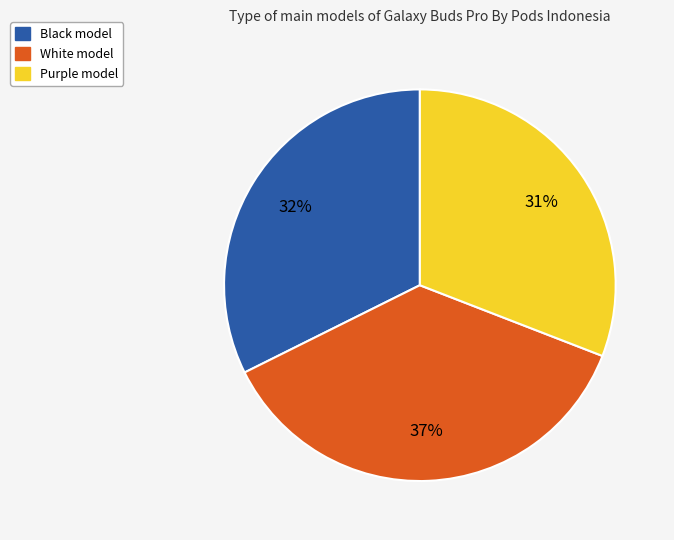

Which slice is the largest?

White